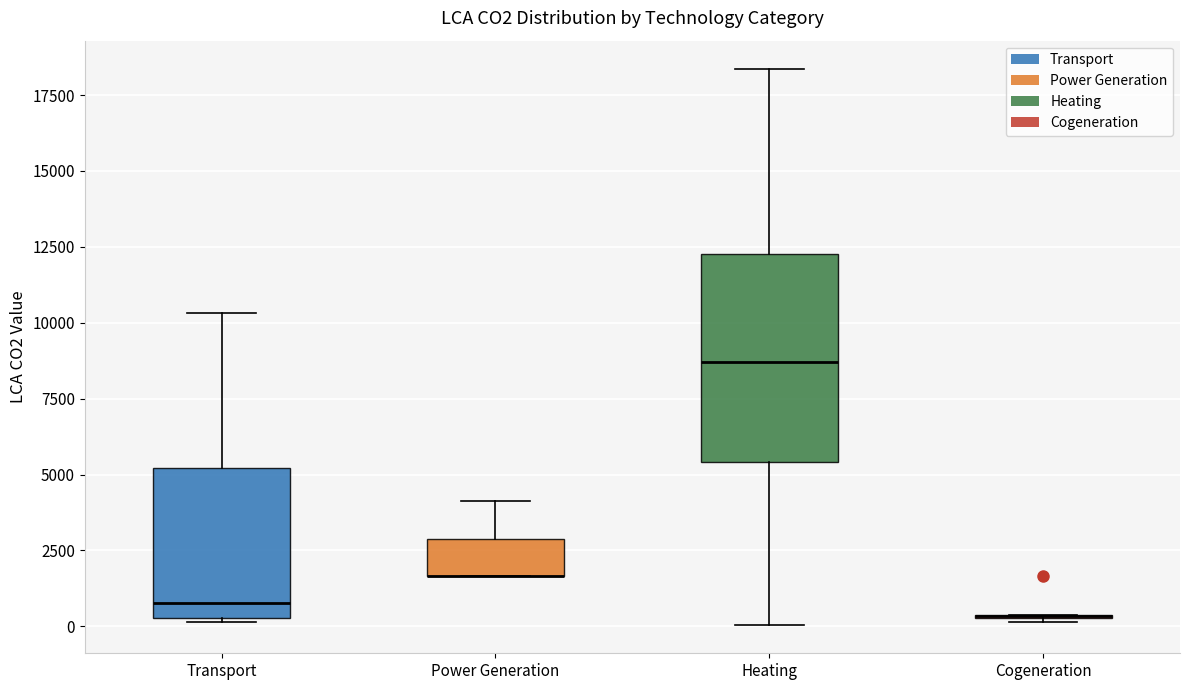

Reading left to right, read every box against the y-axis: the position of its median line, the range the box covers, and the ends of its whiskers. The values are not printed on the chart, so give them approximately, as read against the axis.

Transport: median 1000, box 500 to 5000, whiskers 0 to 10500
Power Generation: median 1500 (drawn on the box's lower edge), box 1500 to 3000, whiskers 1500 to 4000
Heating: median 8500, box 5500 to 12500, whiskers 0 to 18500
Cogeneration: box collapsed to a line at 500, whiskers 0 to 500